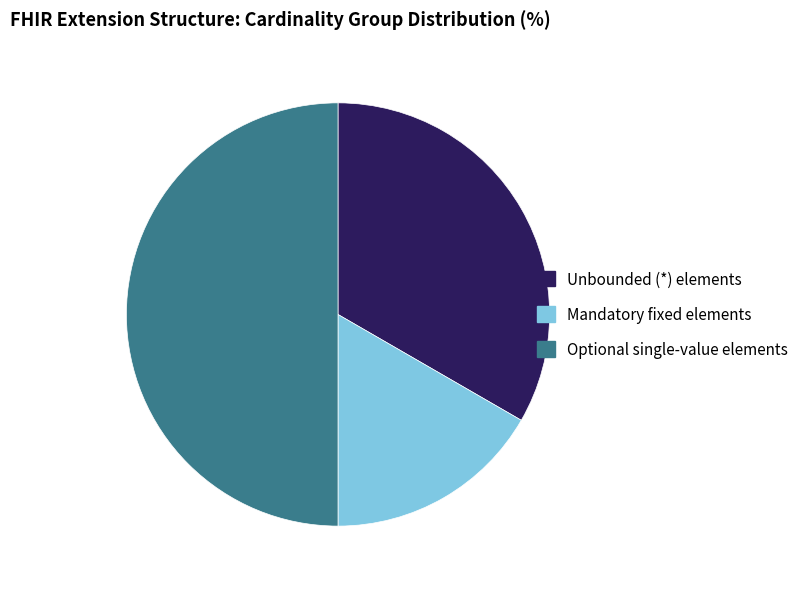

Rank the categories by value from lowest to highest.

Mandatory fixed elements, Unbounded (*) elements, Optional single-value elements